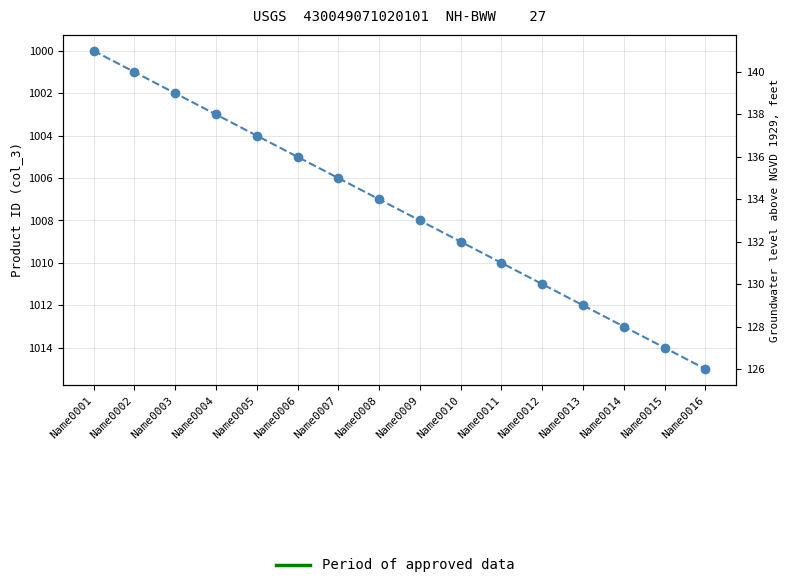

What is the change in value from Name0001 to Name0010?

+9